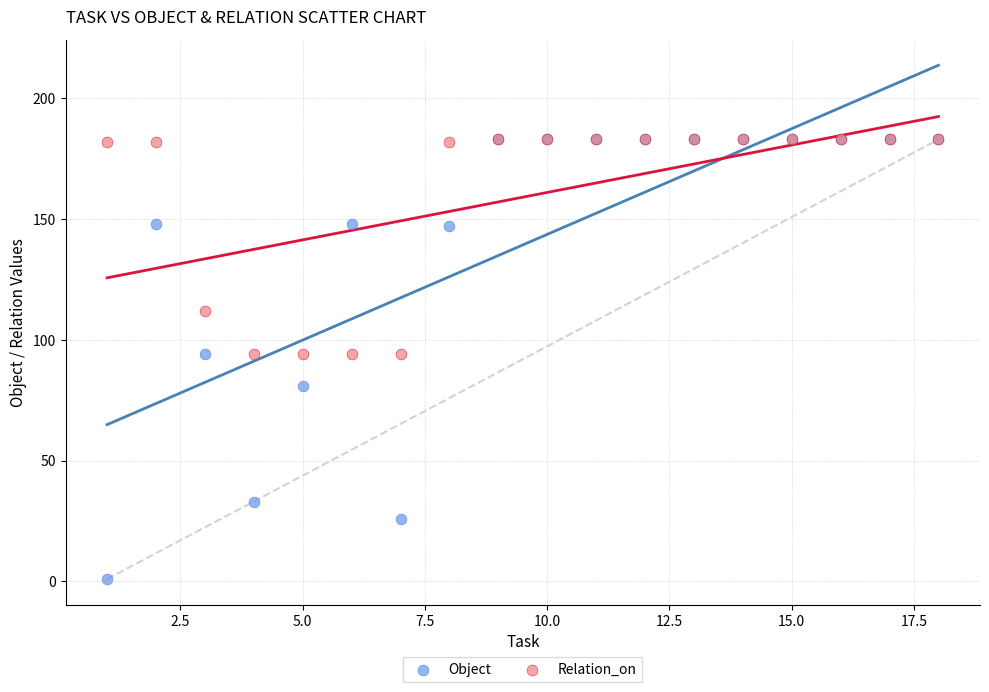

What are all the series names shown in the legend?

Object, Relation_on